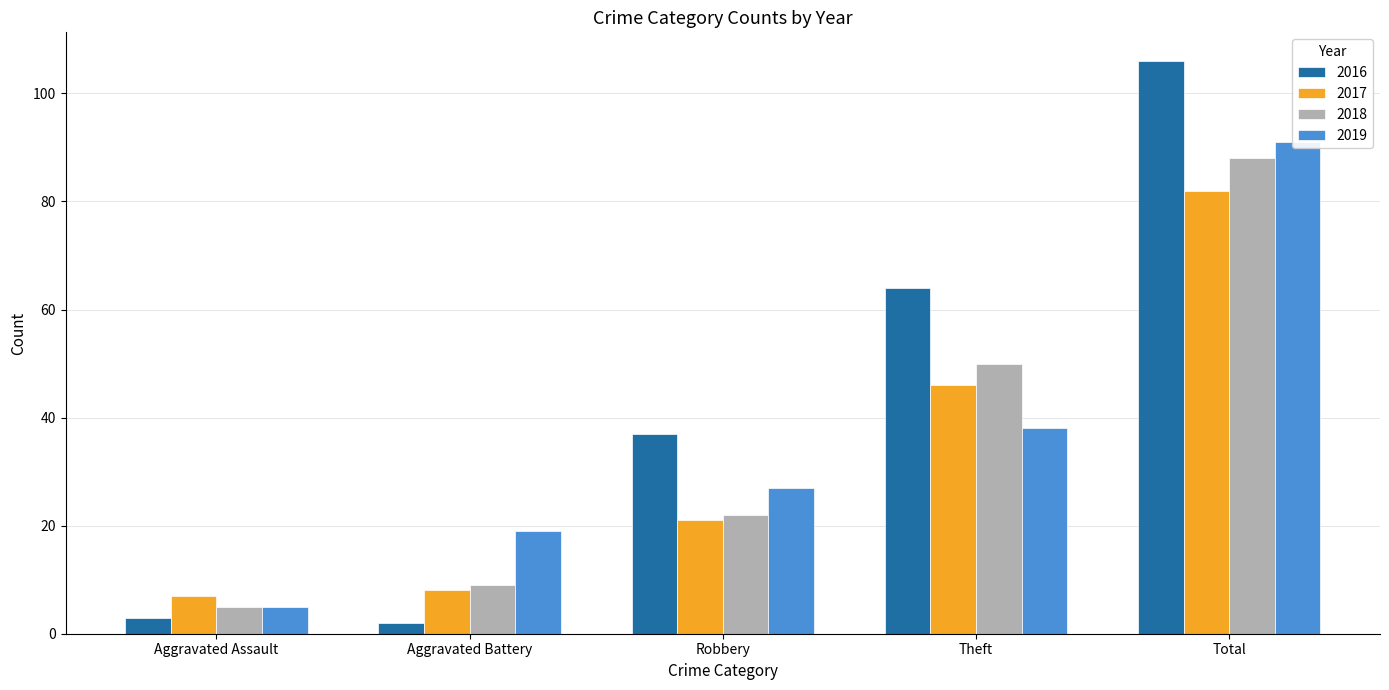

Which has a higher value, Robbery or Theft?

Theft